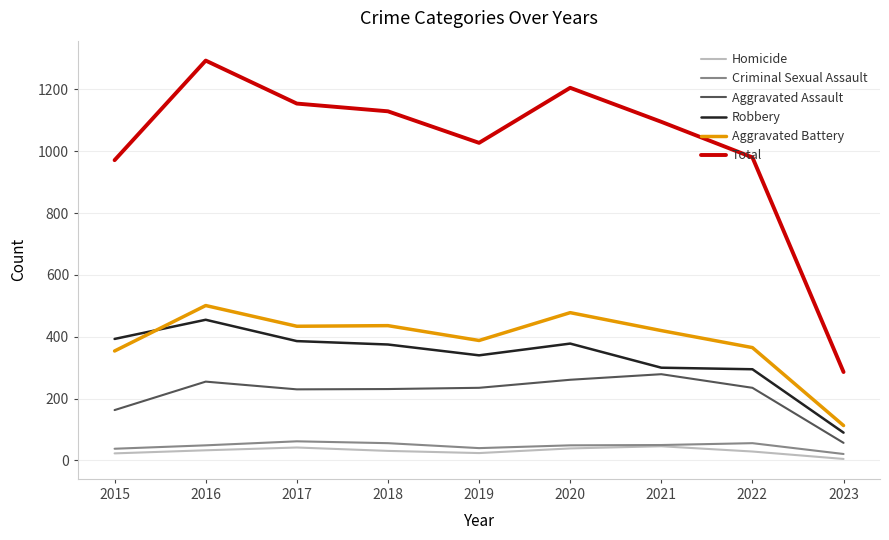

Which series changed the most between 2019 and 2022?

Total